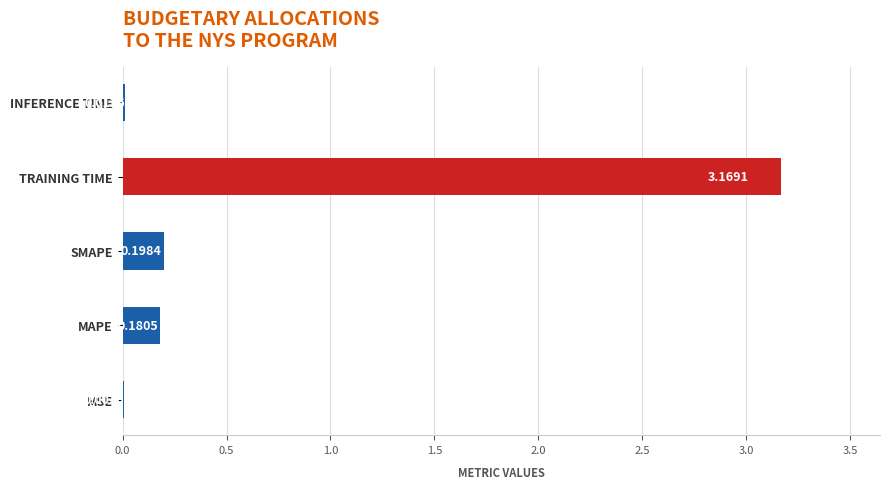

What is the sum of the values at TRAINING TIME and MAPE?

3.3